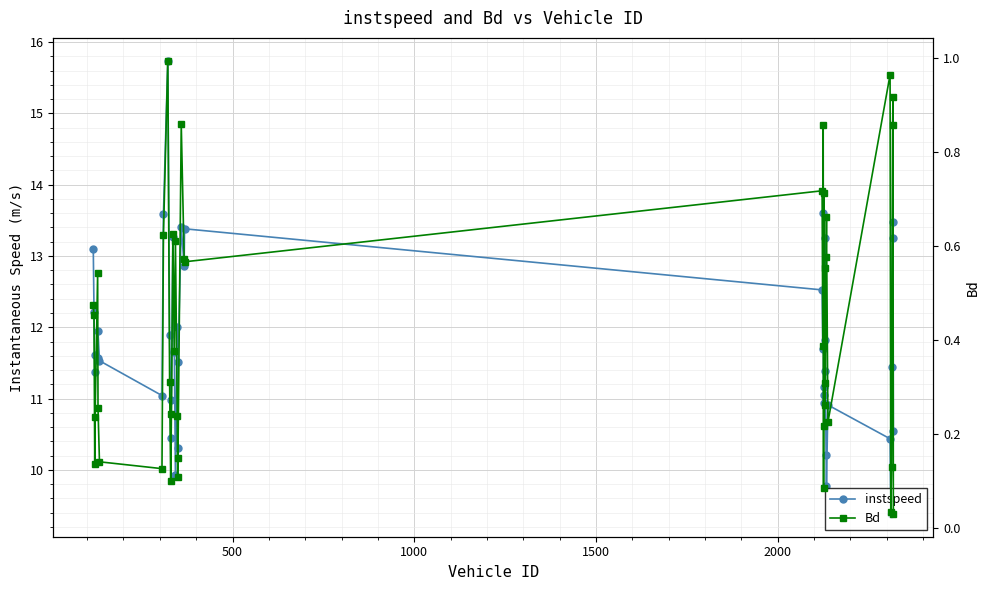

What is the value of the instspeed point at the 12th from the left?

10.4